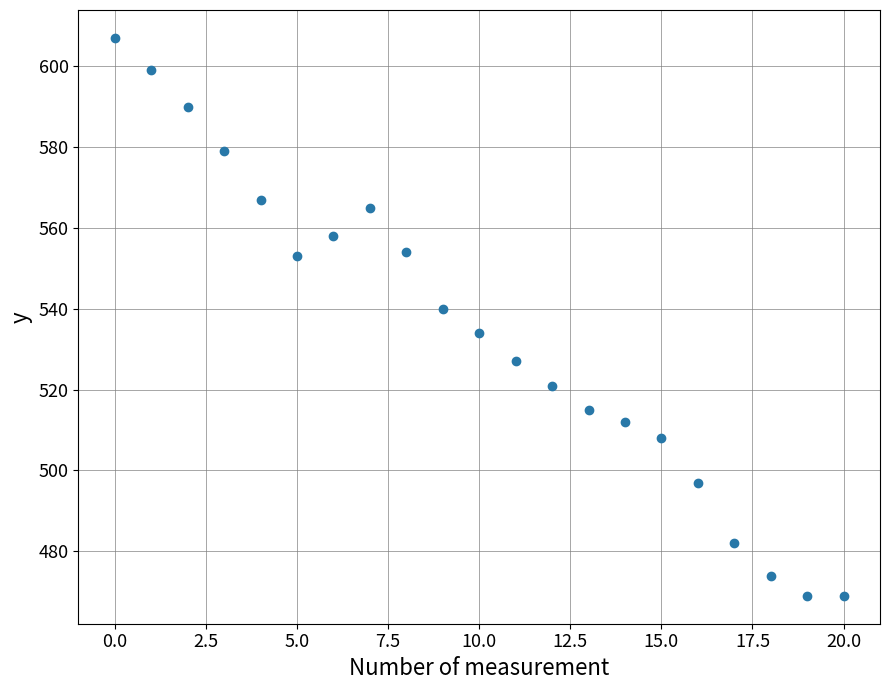

What is the range of Y values (max minus min)?

138